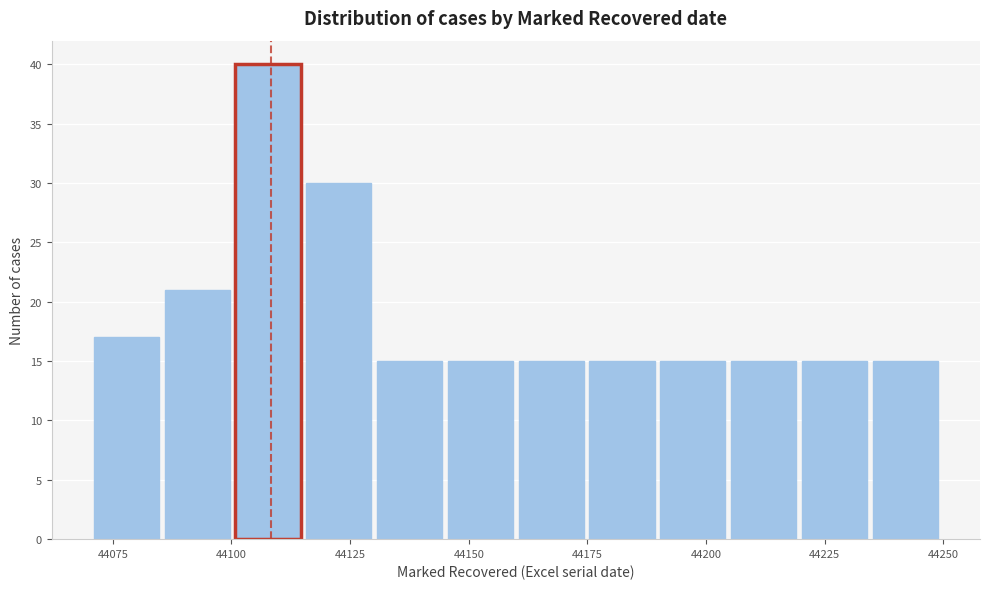

Read against the x-axis, roughly where is the centre of the tallest bar?

44110